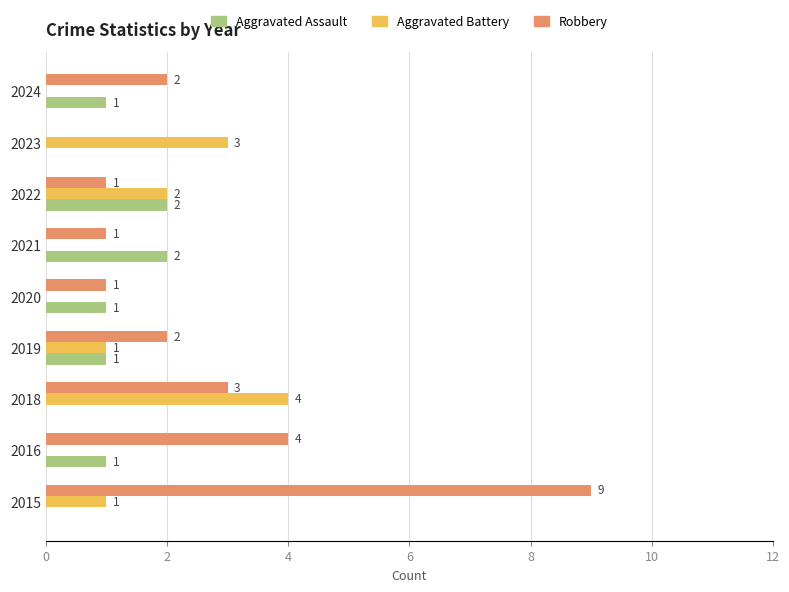

Which series changed the most between 2016 and 2018?

Aggravated Battery